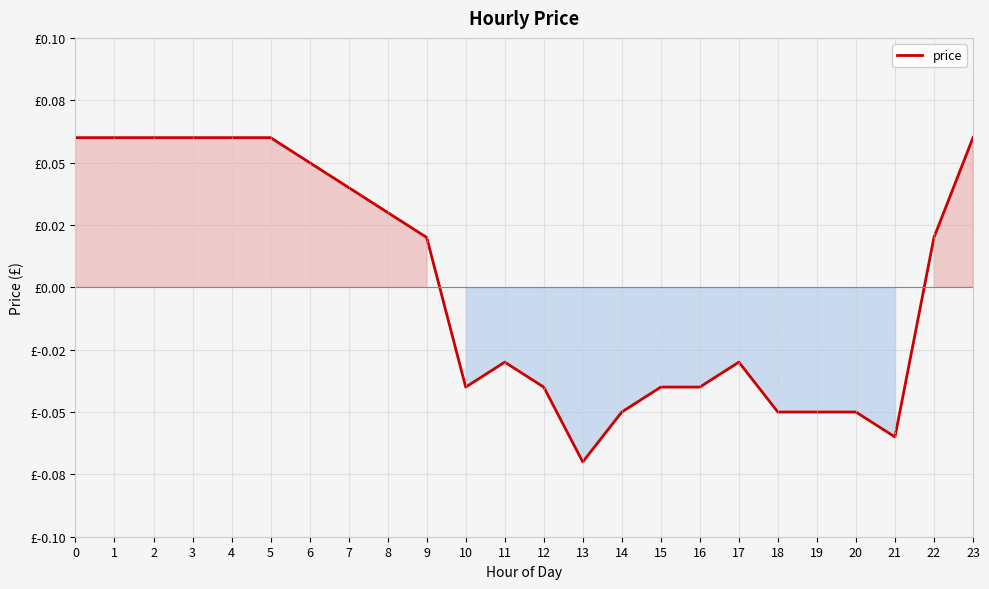

Is this an area chart (filled region under the line)?

Yes